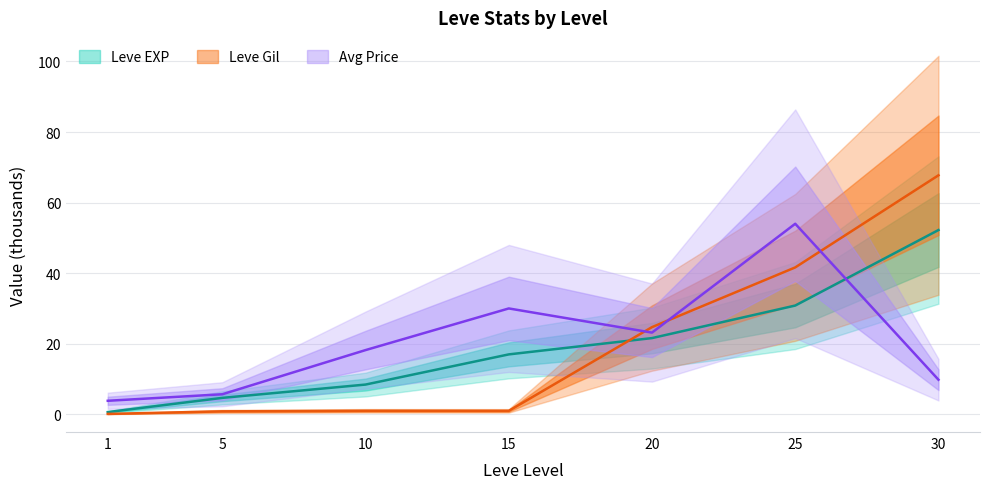

The value of currentAveragePrice at 20 is 23.2. True or false?

True